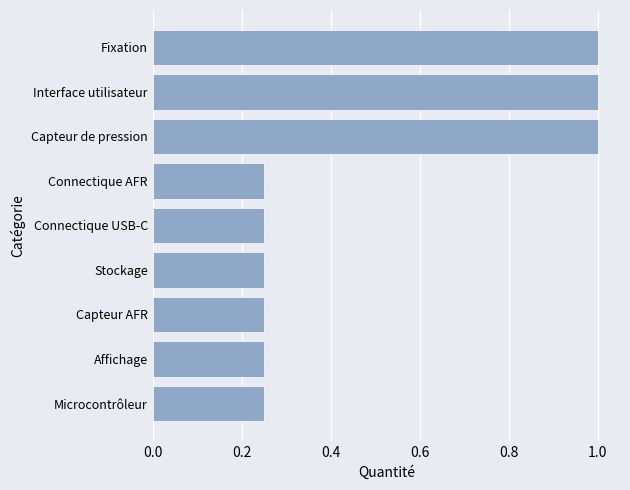

What is the maximum value shown in the chart?

1.0